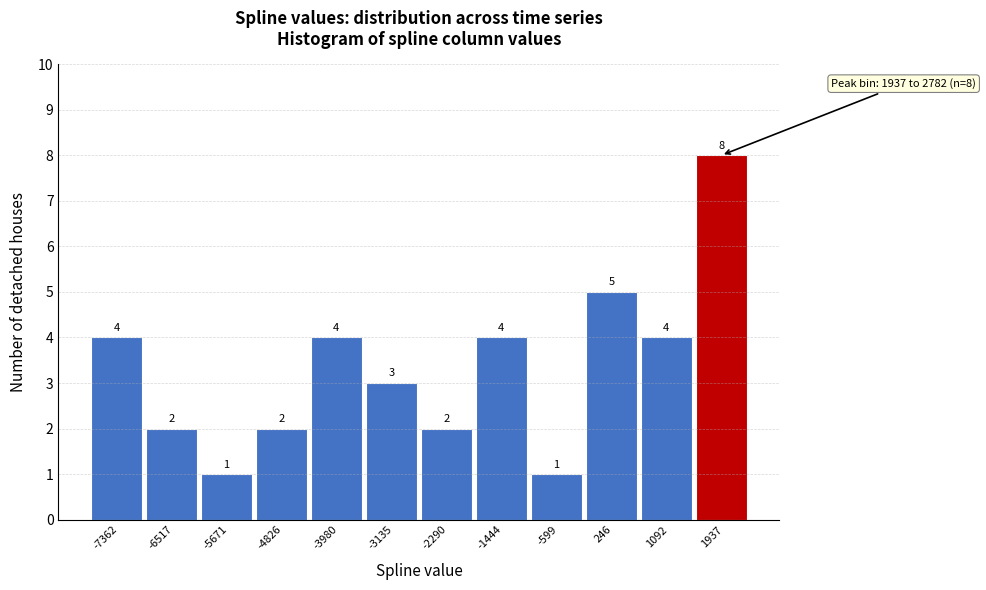

Reading right to left, what are all the values shown in this chart?

8	4	5	1	4	2	3	4	2	1	2	4